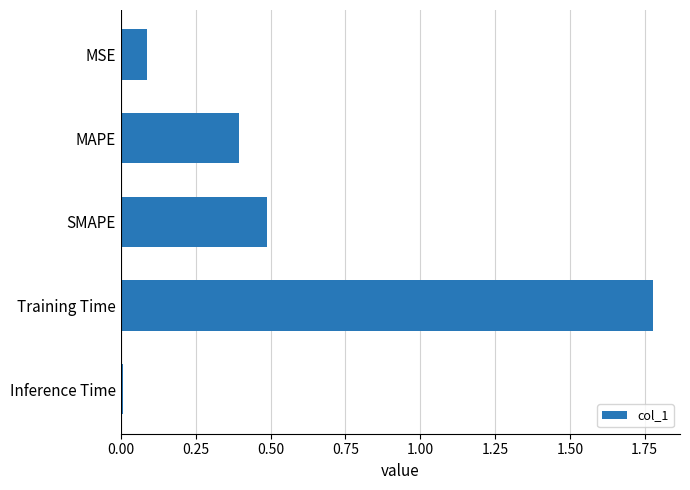

The chart shows a value of 0.4 at MAPE. True or false?

True